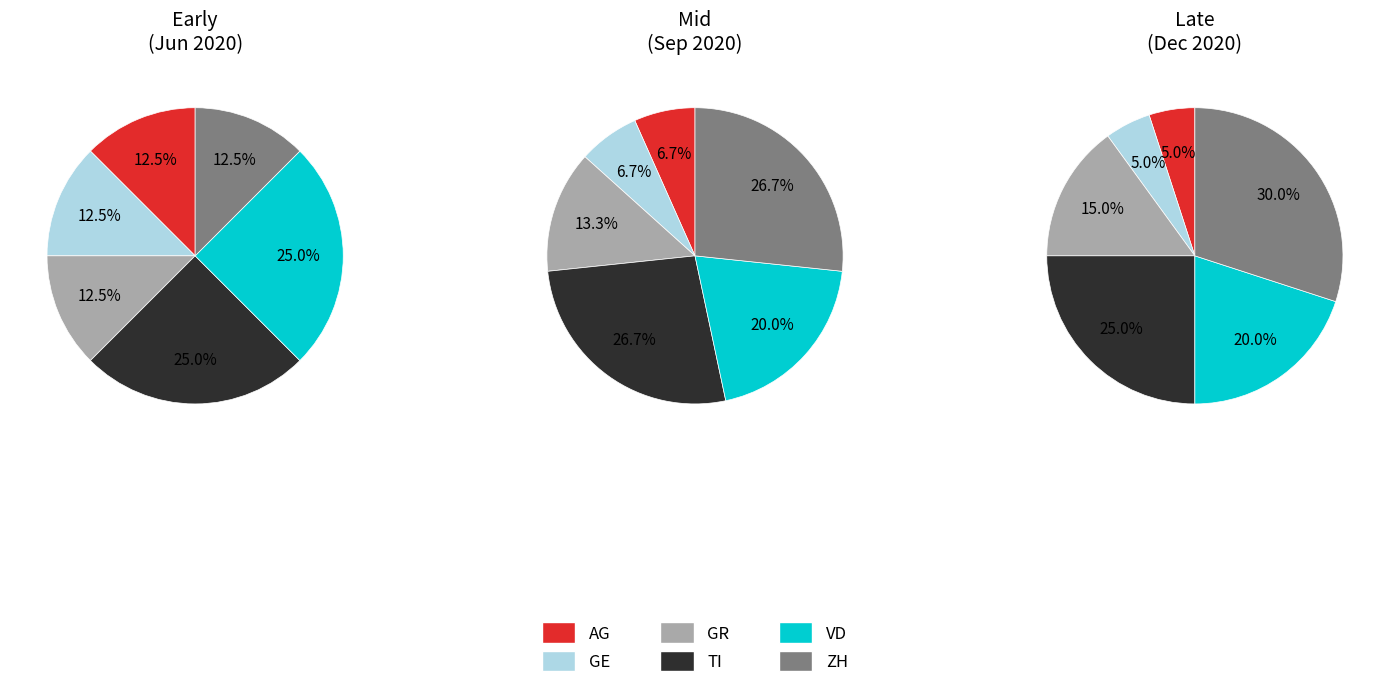

What portion of the pie excludes 0?

66.7%